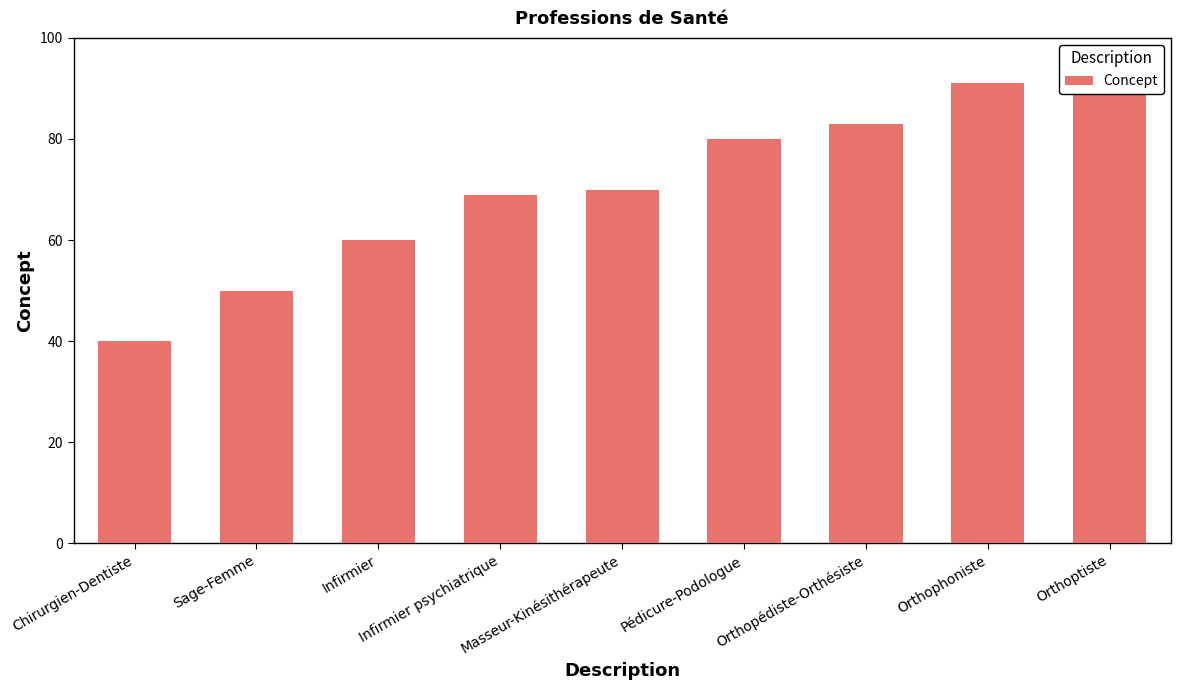

Count the number of data series in this chart.

1